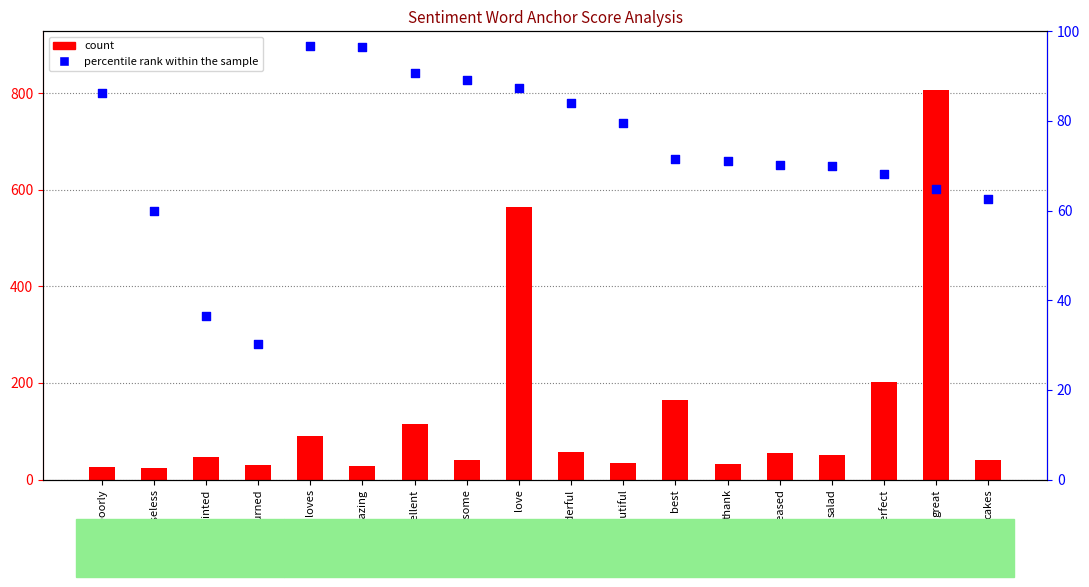

At which category is the sum across all series the highest?

great